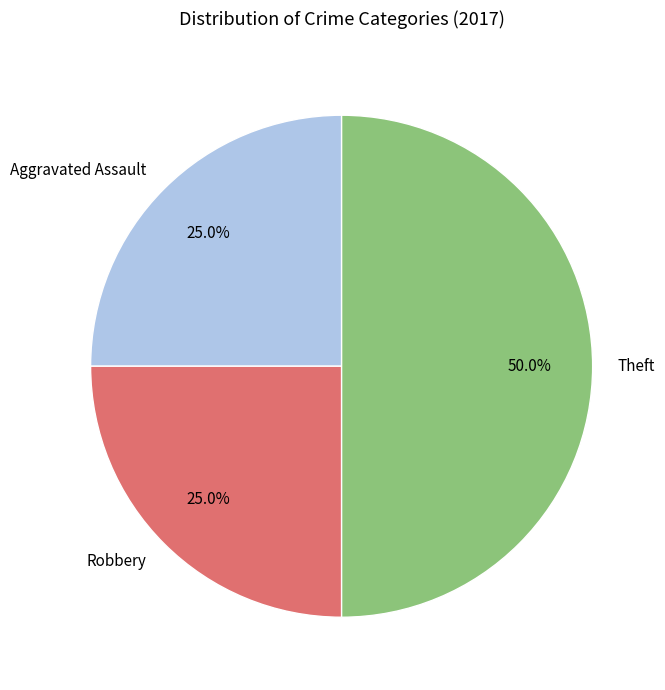

To the nearest percent, what is the difference between the largest and smallest slice percentages?

25%